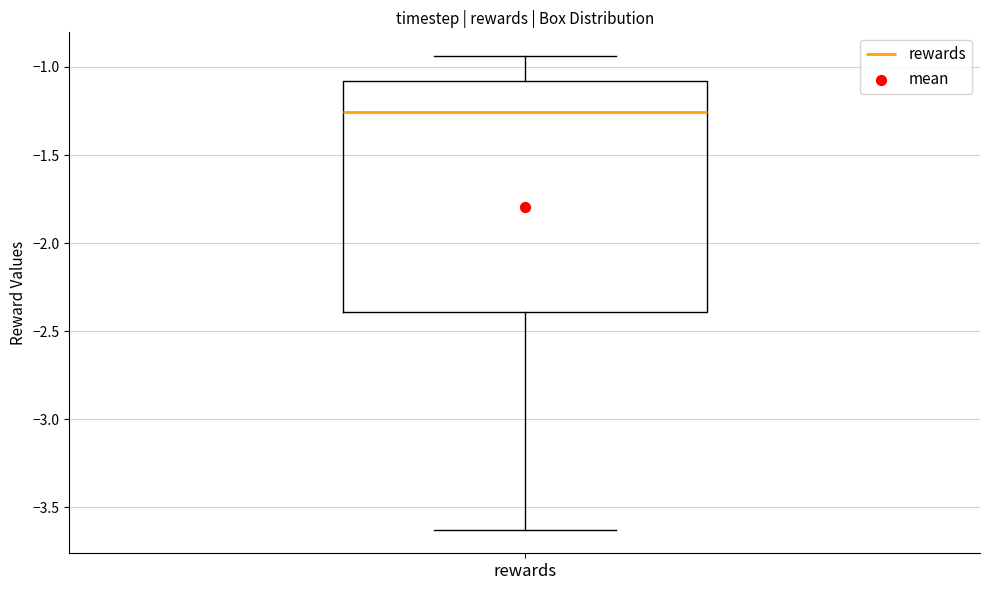

Read this box plot against the y-axis: the position of the median line, the range covered by the box, and the ends of both whiskers. The values are not printed on the chart, so give them approximately, as read against the axis.

median -1.25, box -2.40 to -1.10, whiskers -3.65 to -0.95